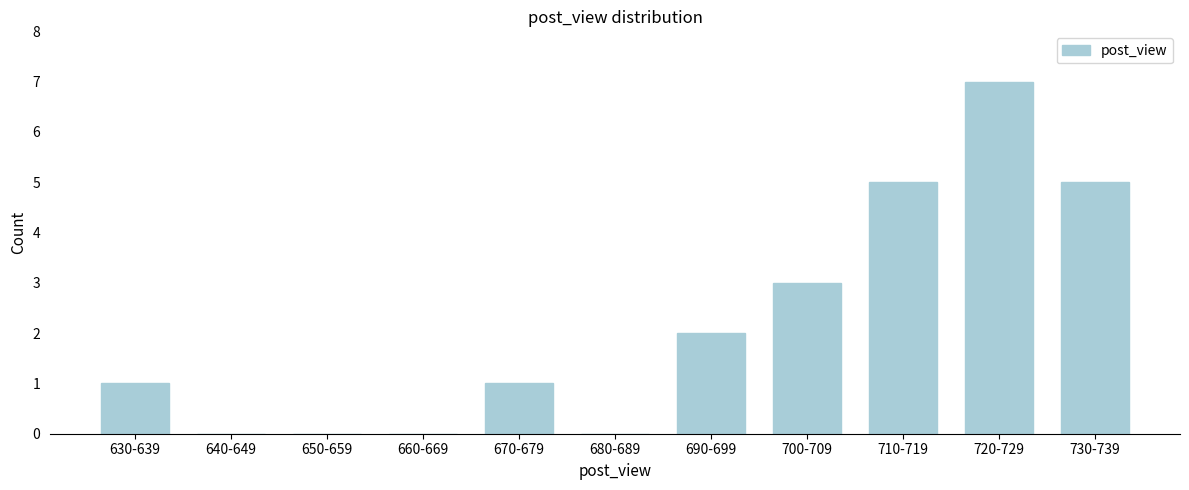

Reading left to right, what are all the values shown in this chart?

630-639=1	640-649=0	650-659=0	660-669=0	670-679=1	680-689=0	690-699=2	700-709=3	710-719=5	720-729=7	730-739=5